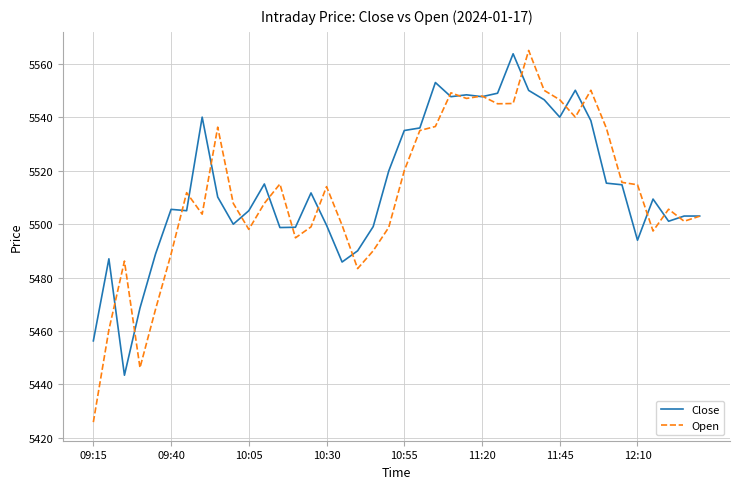

What is the smallest value displayed?

5425.9